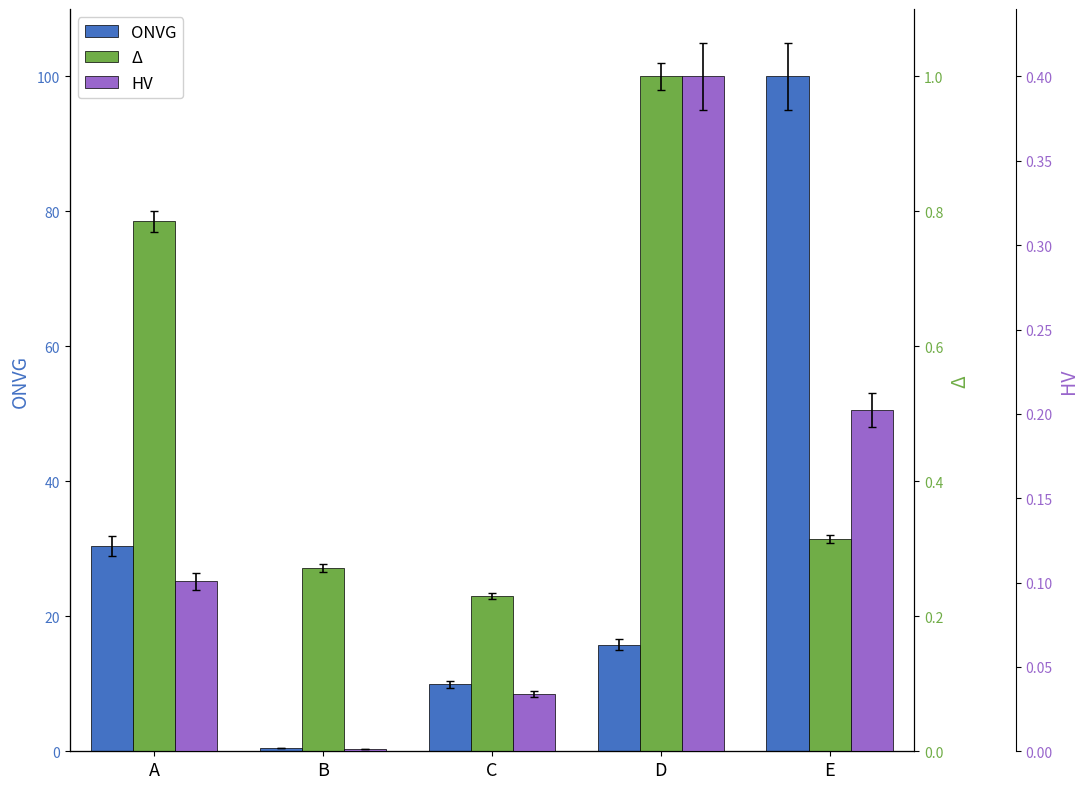

At A, list the series in order from smallest to largest.

HV, Δ, ONVG